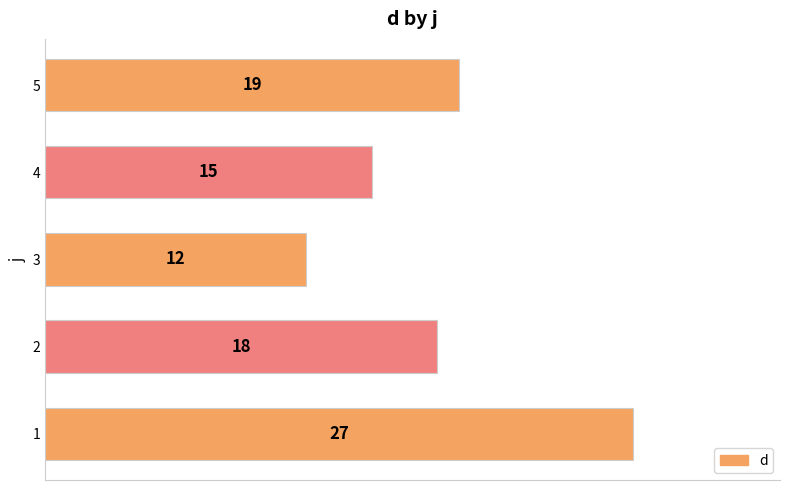

List the labels in order of value, largest first.

1, 5, 2, 4, 3